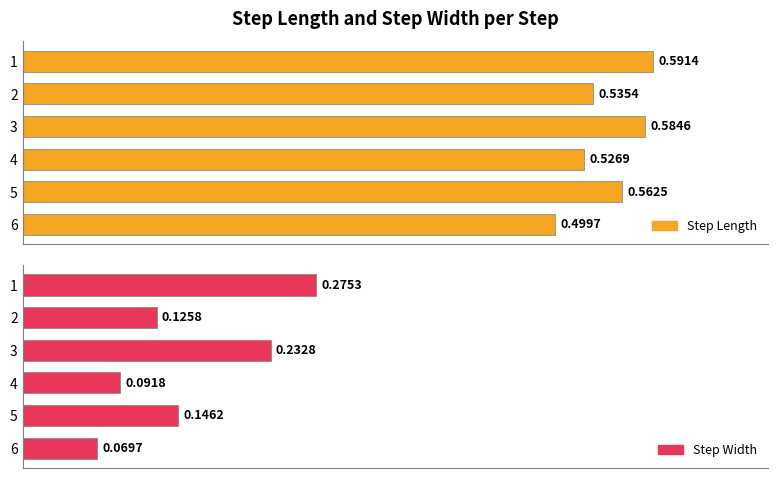

How many groups of bars are there?

6